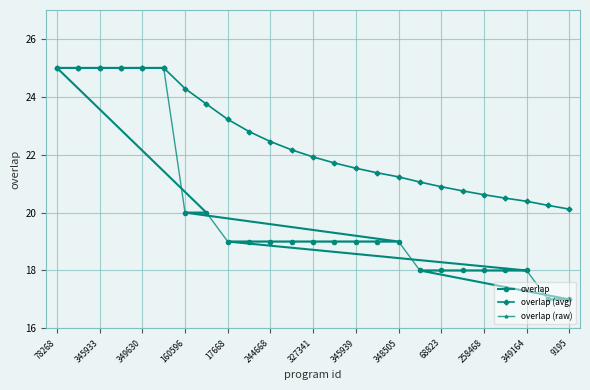

The value of overlap (avg) at 327341 is 21.9. True or false?

True